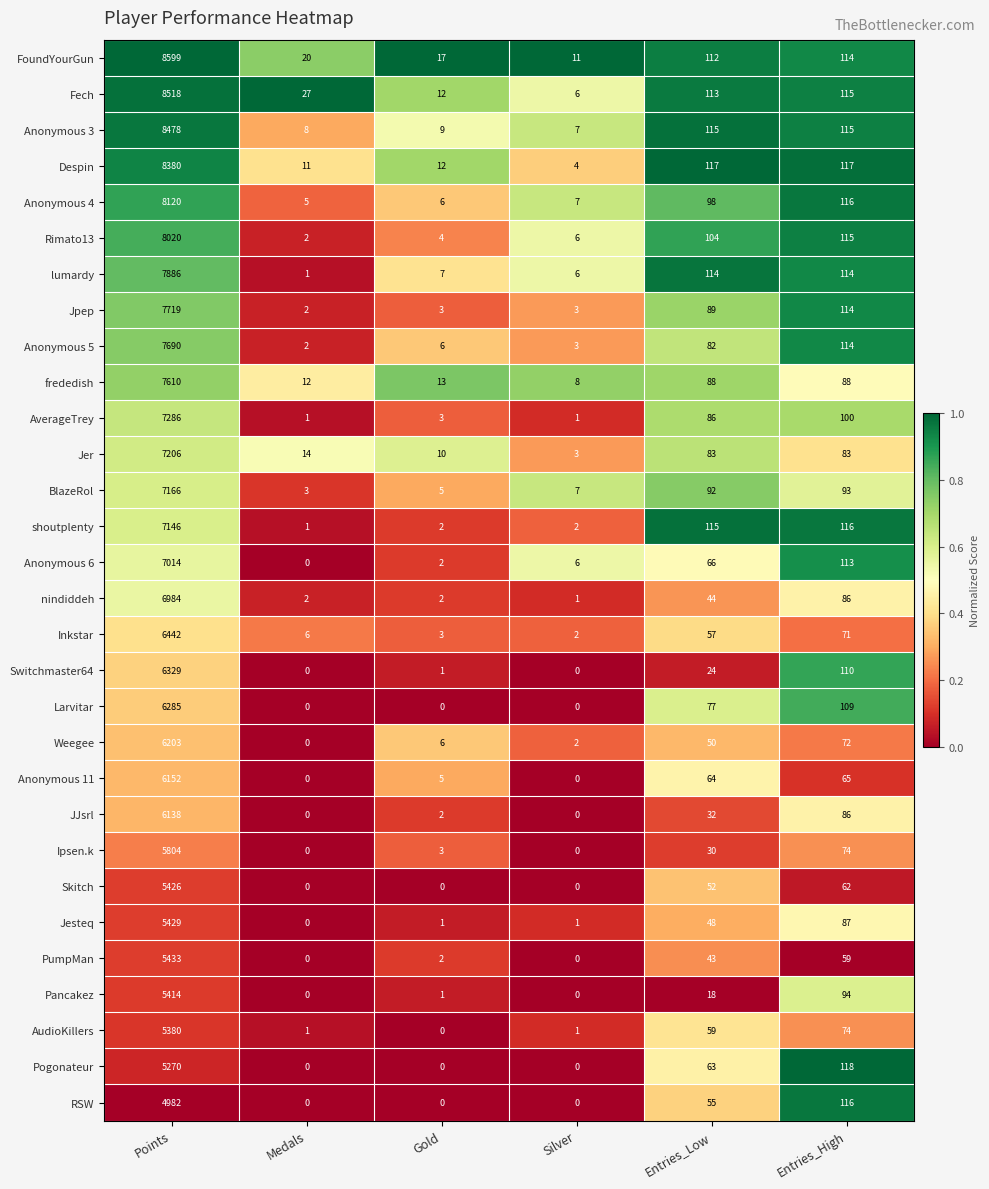

What is the difference between the highest and lowest values at Medals?

27